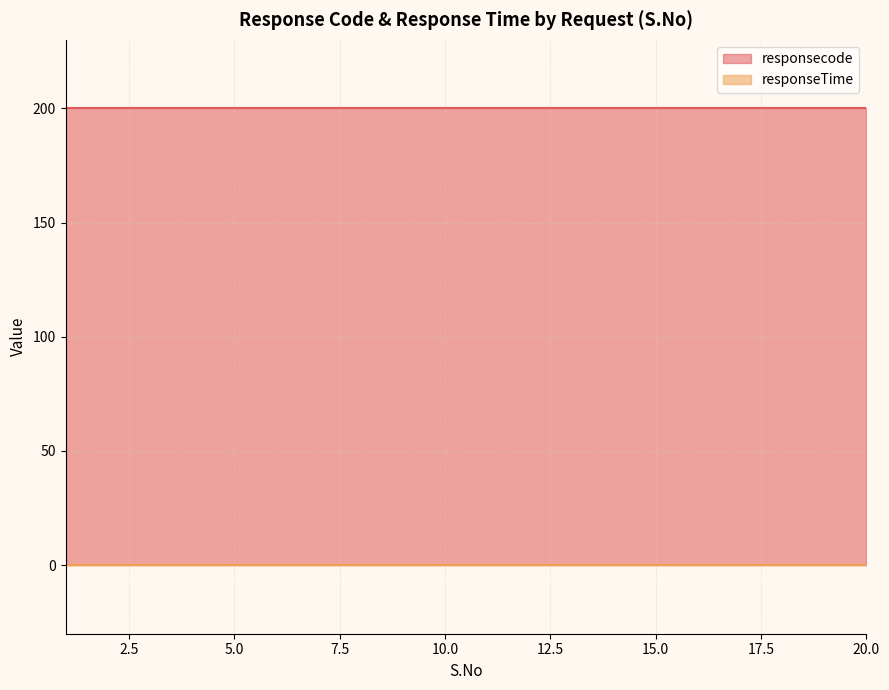

True or false: responseTime has a value of 0 at 5.

True